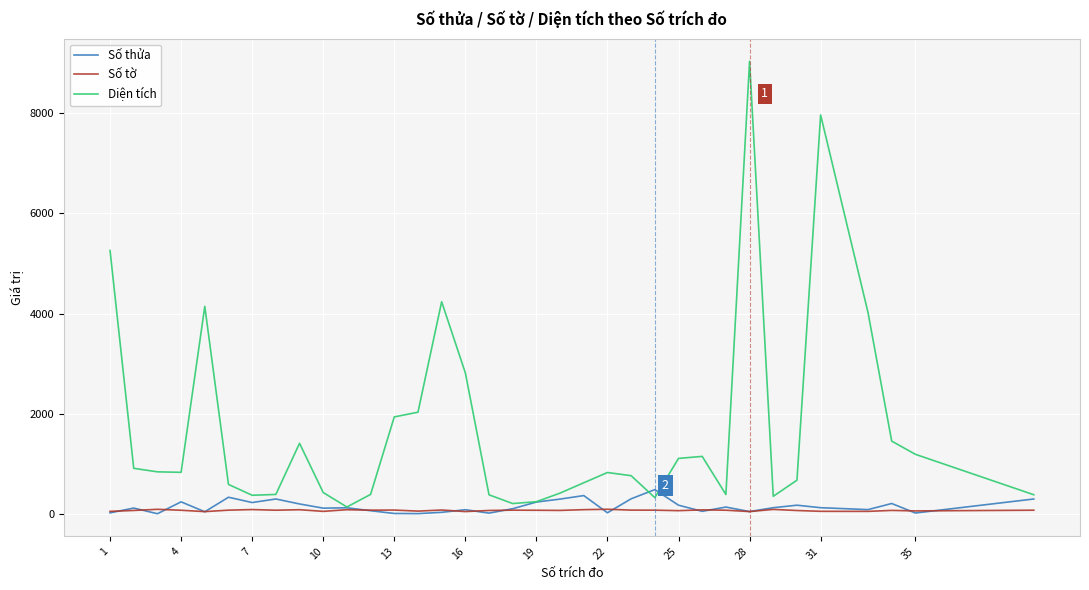

Does the chart display data point markers on the line(s)?

No